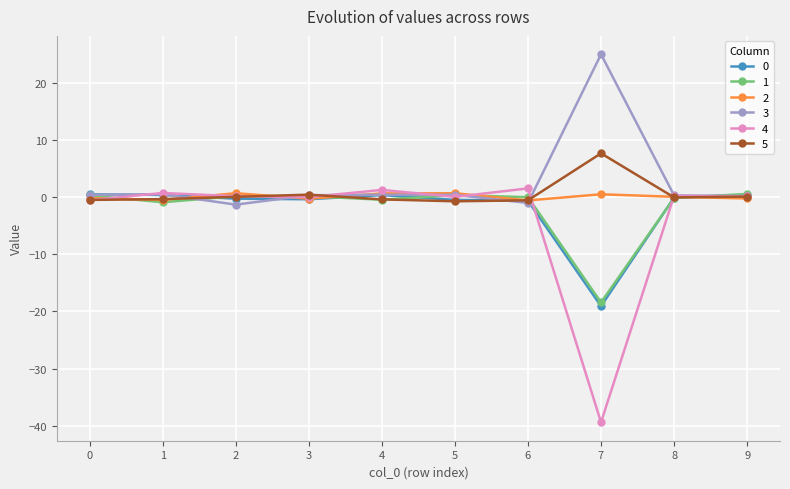

Which series has the largest range (max minus min)?

4